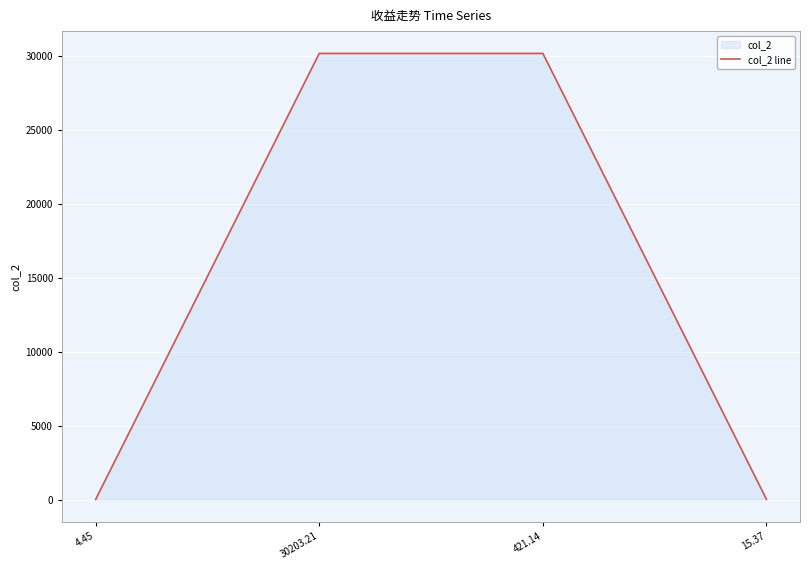

True or false: there are more than 1 points higher than both neighbors.

False